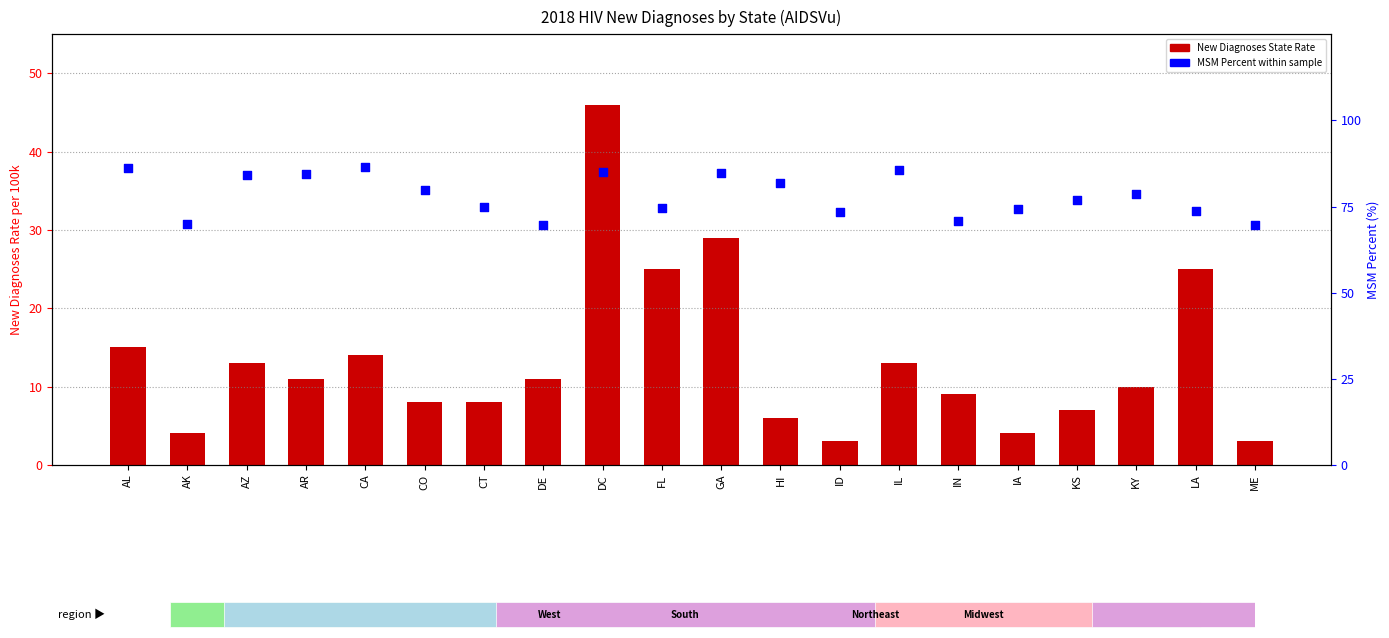

Which series has the largest total across all categories?

MSM Percent